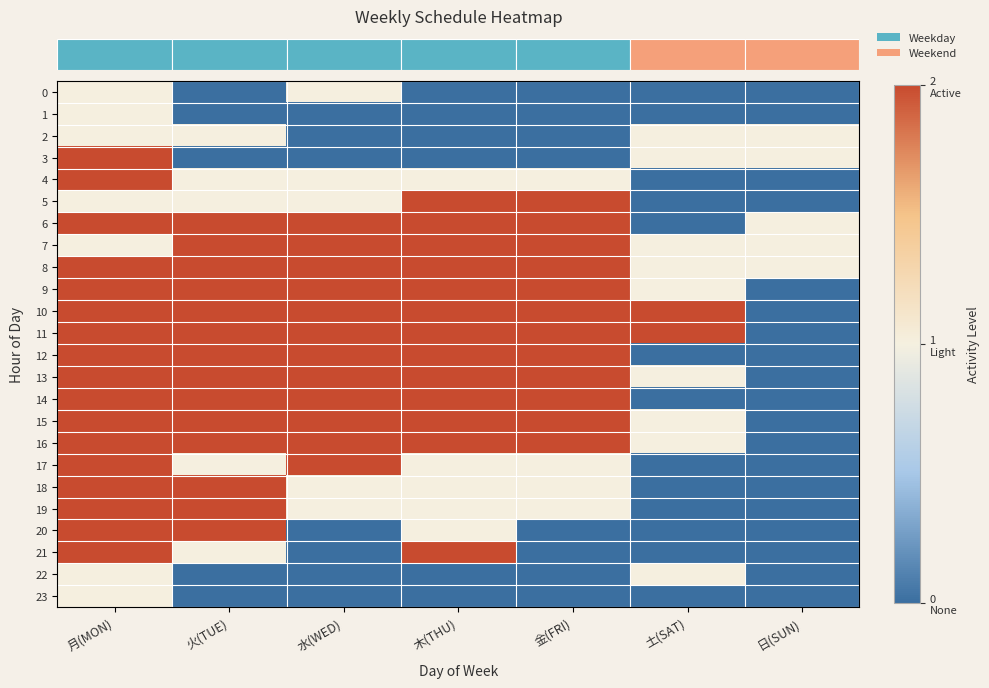

Which label corresponds to the smallest value in the chart?

火(TUE)